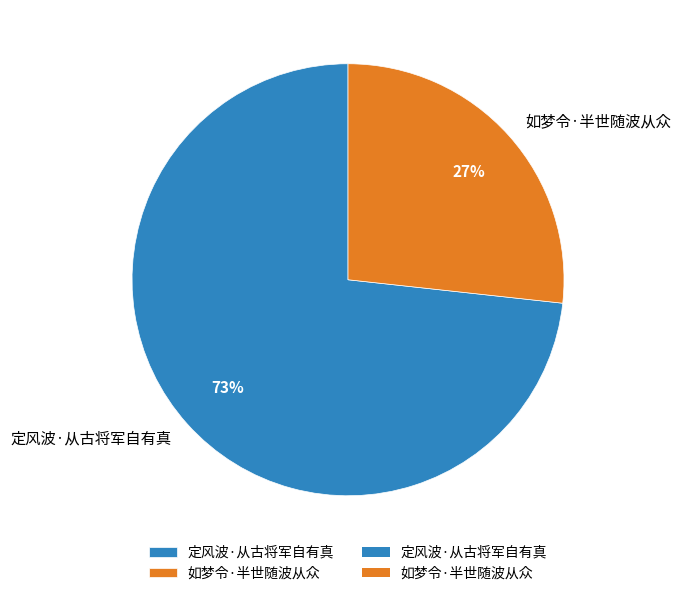

How many slices are in this pie chart?

2